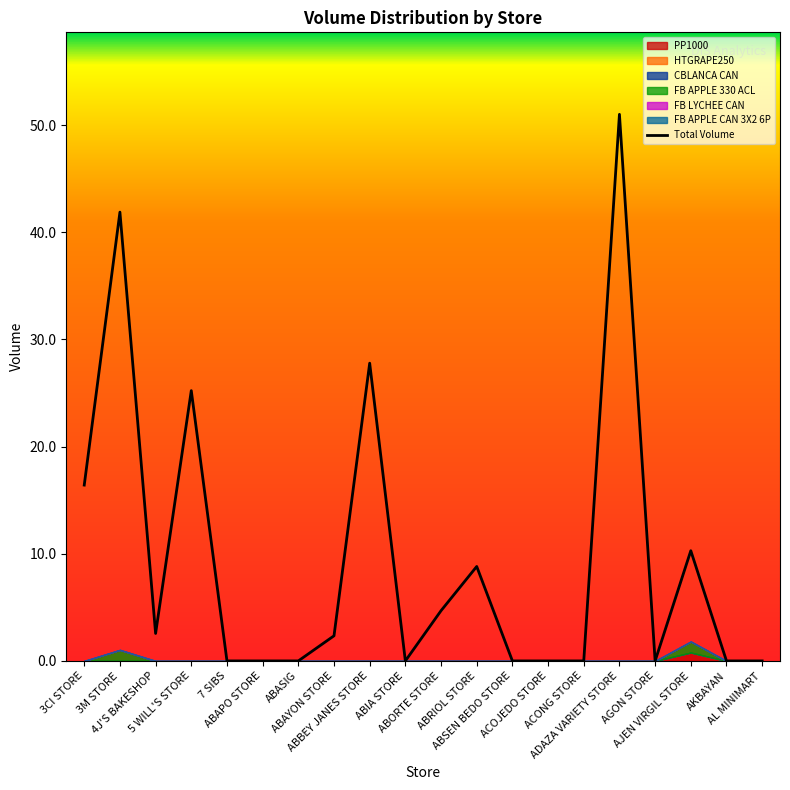

Rank the categories by value from highest to lowest.

ADAZA VARIETY STORE, 3M STORE, ABBEY JANES STORE, 5 WILL'S STORE, 3CI STORE, AJEN VIRGIL STORE, ABRIOL STORE, ABORTE STORE, 4J'S BAKESHOP, ABAYON STORE, 7 SIBS, ABAPO STORE, ABASIG, ABIA STORE, ABSEN BEDO STORE, ACOJEDO STORE, ACONG STORE, AGON STORE, AKBAYAN, AL MINIMART